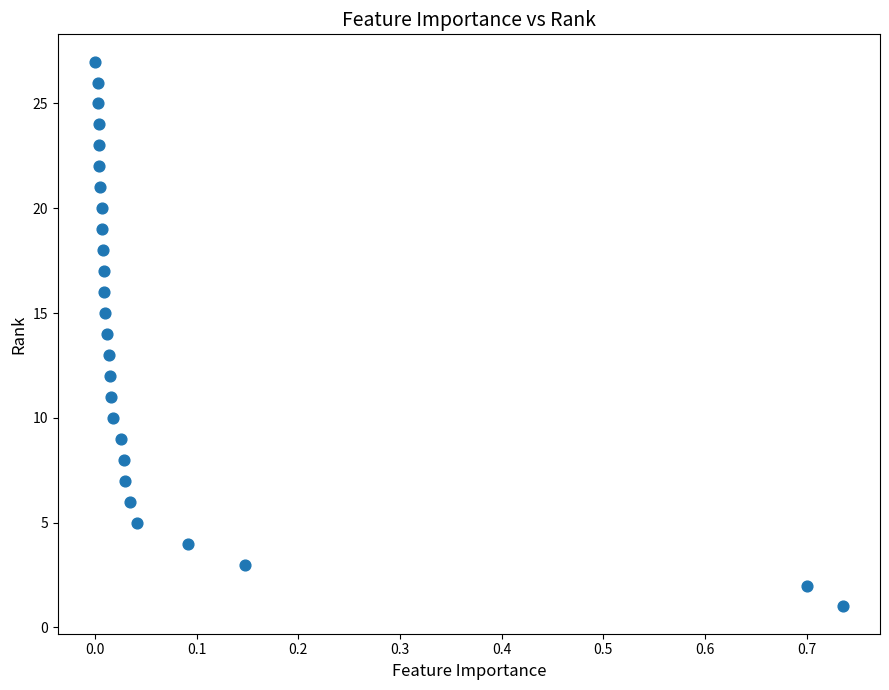

What is the range of Y values (max minus min)?

26